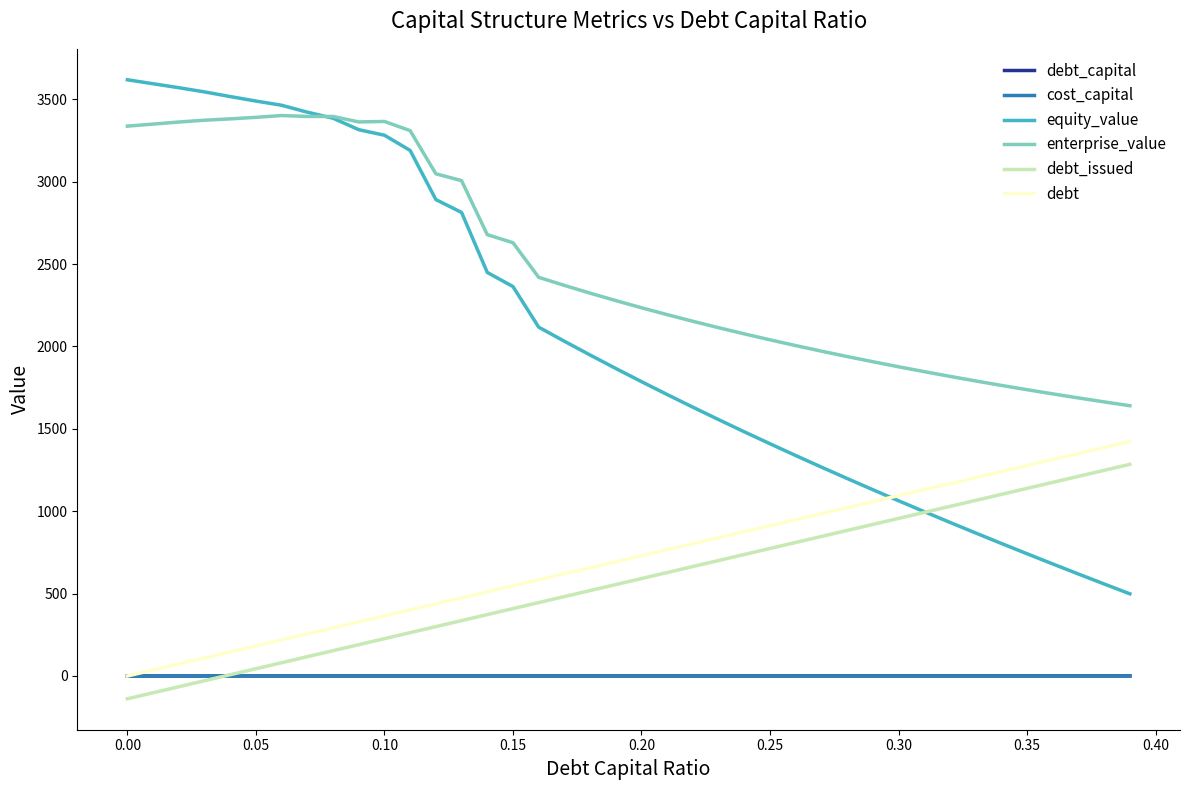

Which series has the largest range (max minus min)?

equity_value